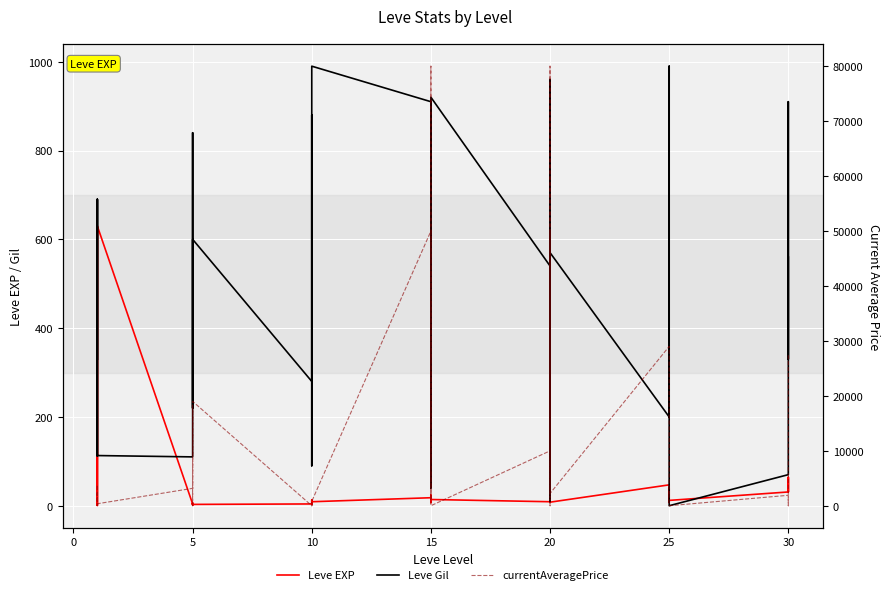

Reading right to left, what are all the values shown in this chart?

Leve EXP: 62	31	64	31	12	36	39	8	36	47	8	12	17	28	16	9	14	18	24	7	13	18	9	13	9	3	7	4	3	2	5	2	6	4	630	1	1	630	1	1
Leve Gil: 560	330	910	70	0	390	990	660	390	200	570	960	120	10	800	540	920	910	790	170	40	910	990	90	430	780	880	280	600	490	220	790	840	110	113	690	160	112	690	330
currentAveragePrice: 27666	0	0	1900	0	0	2541	2232	7598	29005	2232	49998	0	0	80010	9990	0	800	80010	1133	10000	49998	800	0	500	531	0	0	19000	450	0	1075	17666	3166	360	2219	1893	0	3763	1820